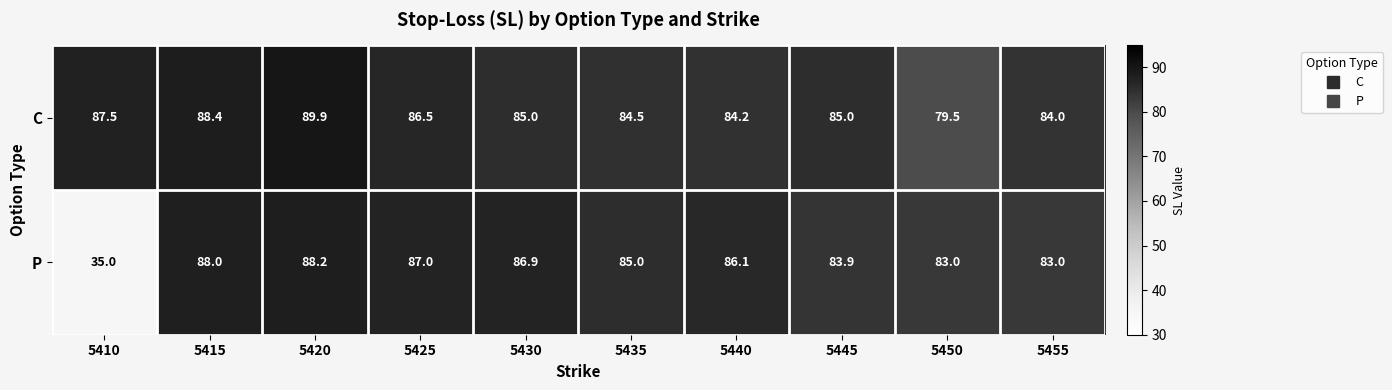

Between 5420 and 5450, which series saw the biggest shift?

C